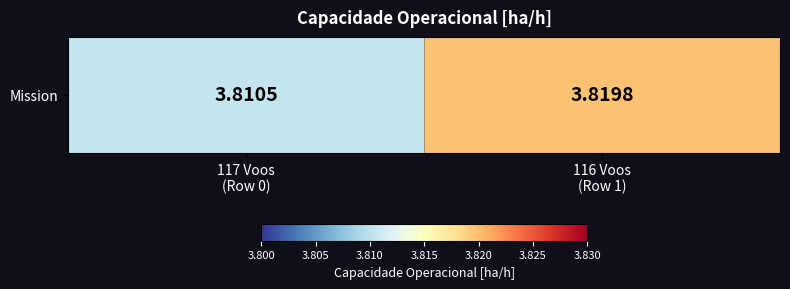

Count the values in the range 3 to 4.

2